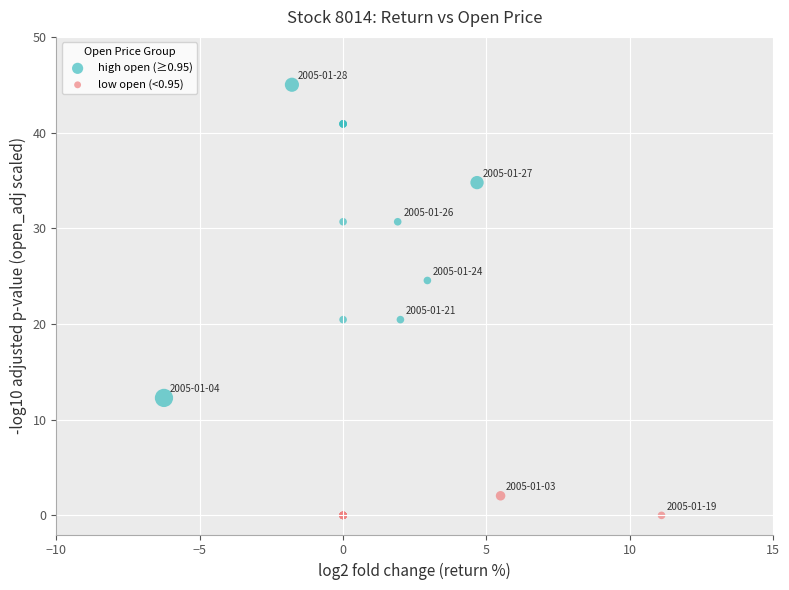

Which series reaches the maximum Y coordinate?

high open (≥0.95)